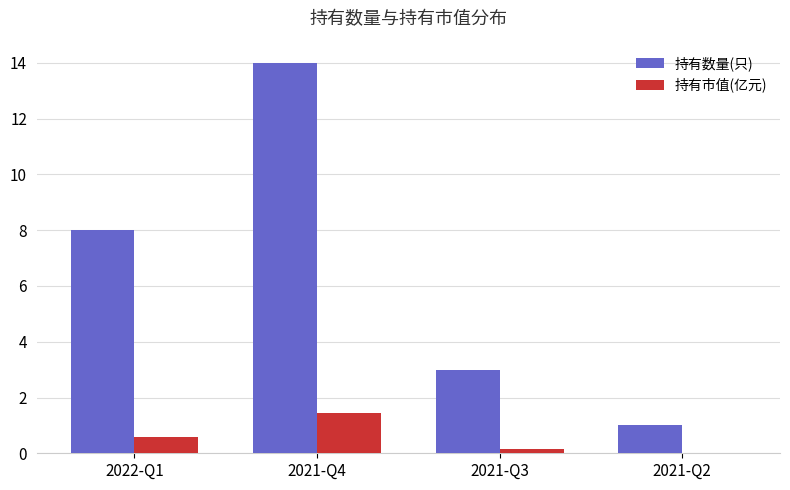

Which series changed the most between 2022-Q1 and 2021-Q4?

持有数量(只)